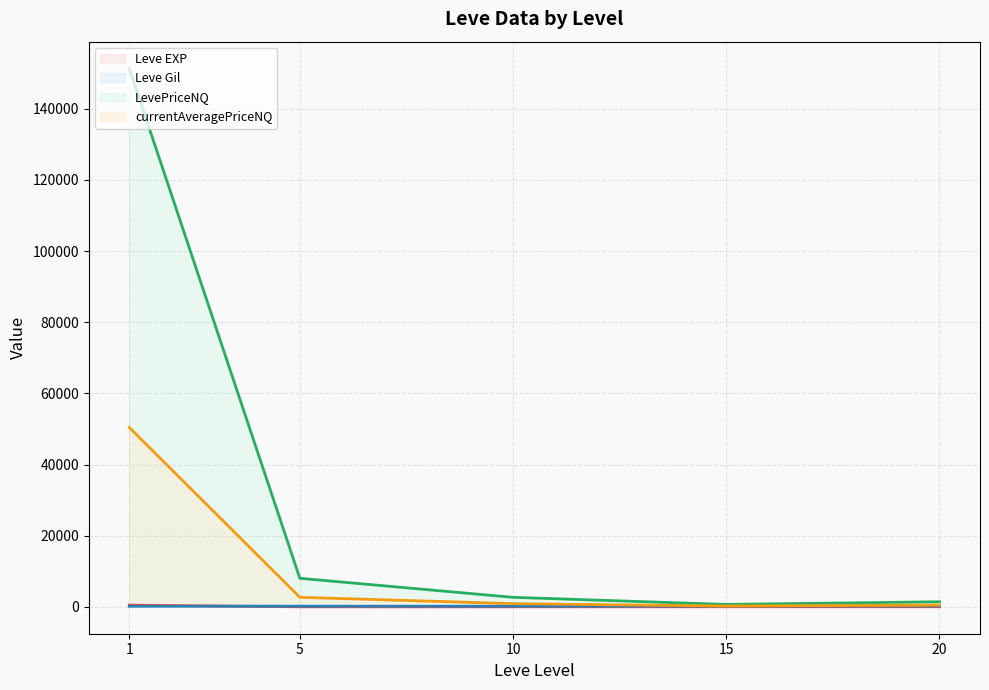

Which series has the widest spread of values?

LevePriceNQ (line)